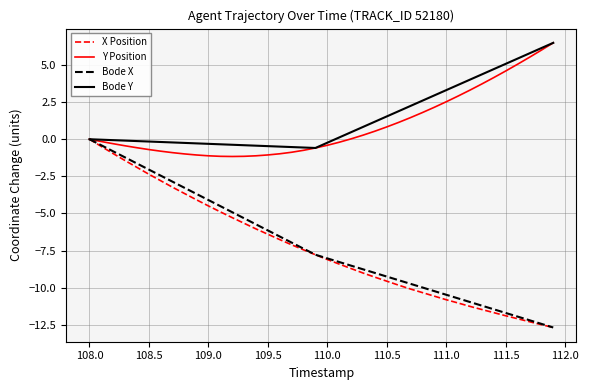

True or false: Y Position has a value of 0.0 at 108.0.

True